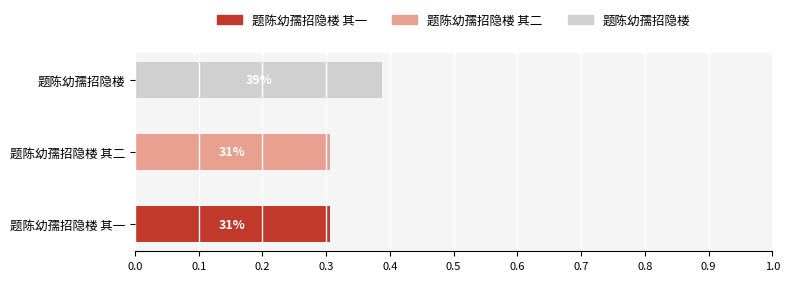

What is the total value across all series at 题陈幼孺招隐楼 其二?

0.3